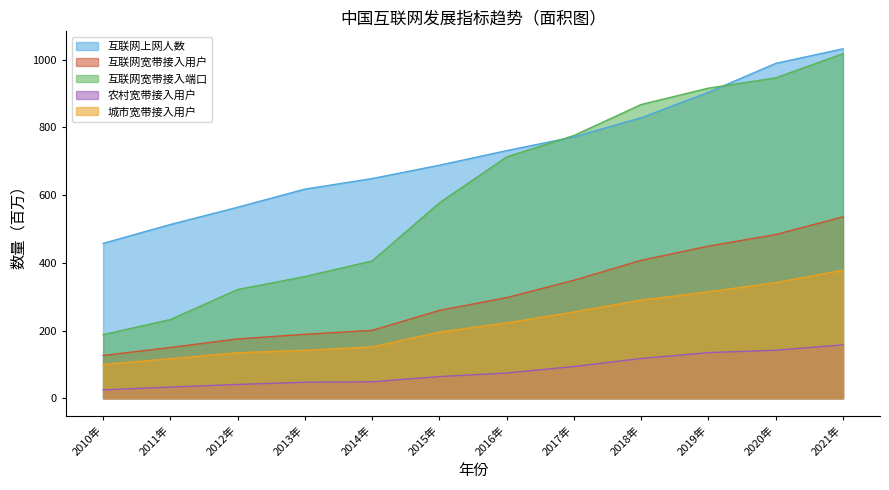

Reading right to left, extract all data points from this chart.

互联网上网人数: 2021年=1032.0	2020年=989.0	2019年=903.6	2018年=828.5	2017年=772.0	2016年=731.2	2015年=688.3	2014年=648.8	2013年=617.6	2012年=564.0	2011年=513.1	2010年=457.3
互联网宽带接入用户: 2021年=535.8	2020年=483.5	2019年=449.3	2018年=407.4	2017年=348.5	2016年=297.2	2015年=259.5	2014年=200.5	2013年=188.9	2012年=175.2	2011年=150.0	2010年=126.3
互联网宽带接入端口: 2021年=1017.8	2020年=946.0	2019年=915.8	2018年=867.5	2017年=776.0	2016年=712.8	2015年=577.1	2014年=405.5	2013年=359.5	2012年=321.1	2011年=232.4	2010年=187.8
农村宽带接入用户: 2021年=157.7	2020年=141.9	2019年=134.8	2018年=117.4	2017年=93.8	2016年=74.5	2015年=64.0	2014年=48.7	2013年=47.4	2012年=40.8	2011年=33.1	2010年=24.8
城市宽带接入用户: 2021年=378.1	2020年=341.7	2019年=314.5	2018年=290.0	2017年=254.8	2016年=222.7	2015年=195.5	2014年=151.7	2013年=141.5	2012年=134.4	2011年=116.9	2010年=99.6